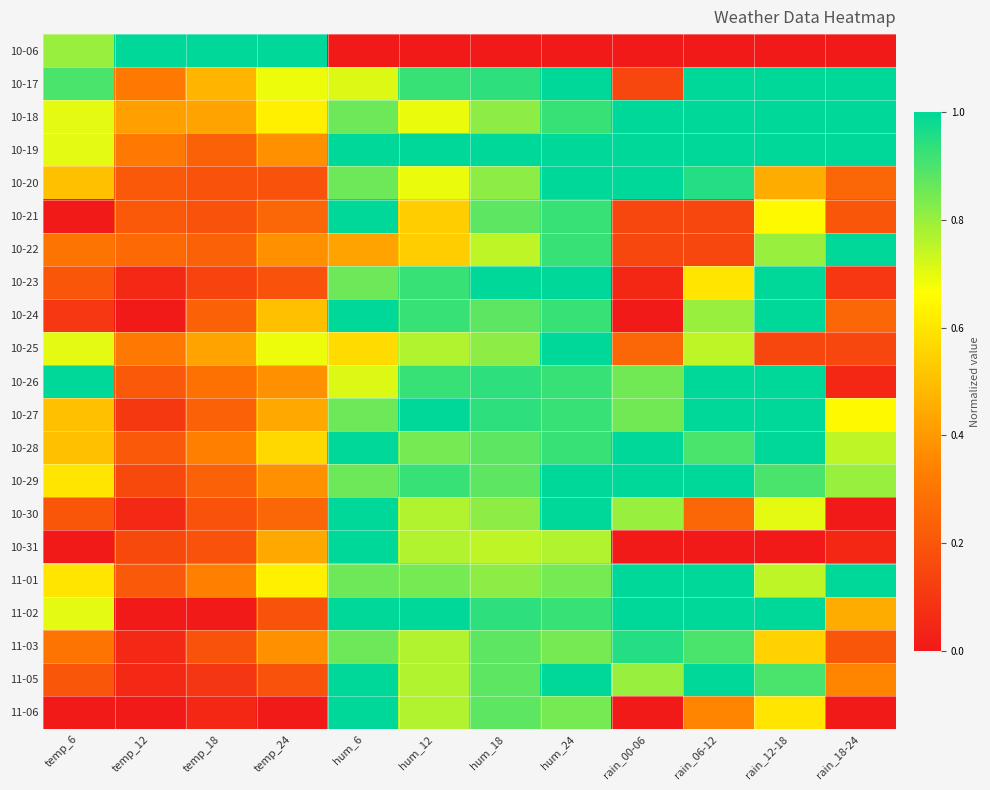

List the series in order of their peak value, lowest first.

11-03, 10-06, 10-17, 10-18, 10-19, 10-20, 10-21, 10-22, 10-23, 10-24, 10-25, 10-26, 10-27, 10-28, 10-29, 10-30, 10-31, 11-01, 11-02, 11-05, 11-06